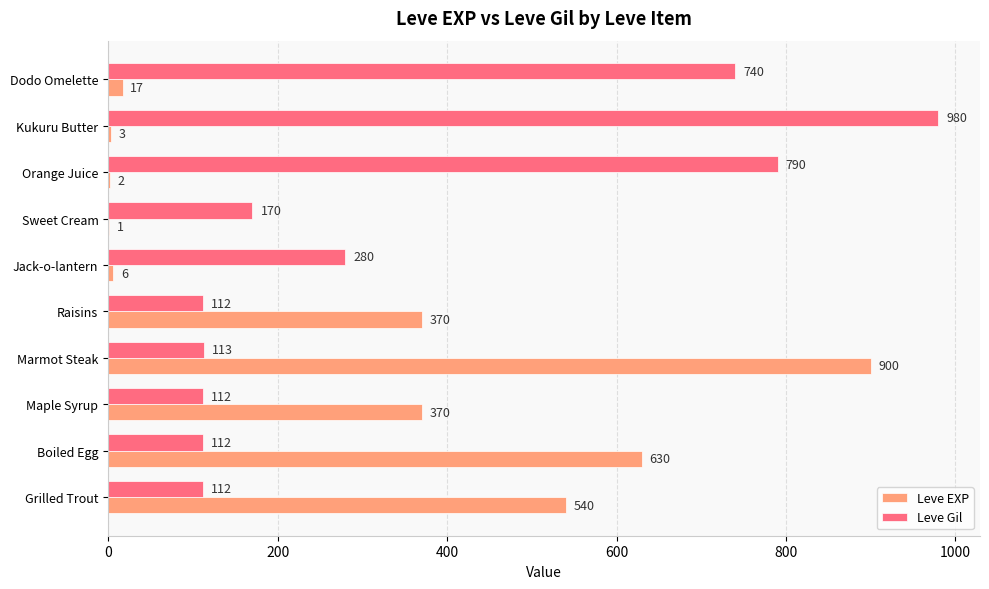

What is the sum of all Leve EXP values?

2839